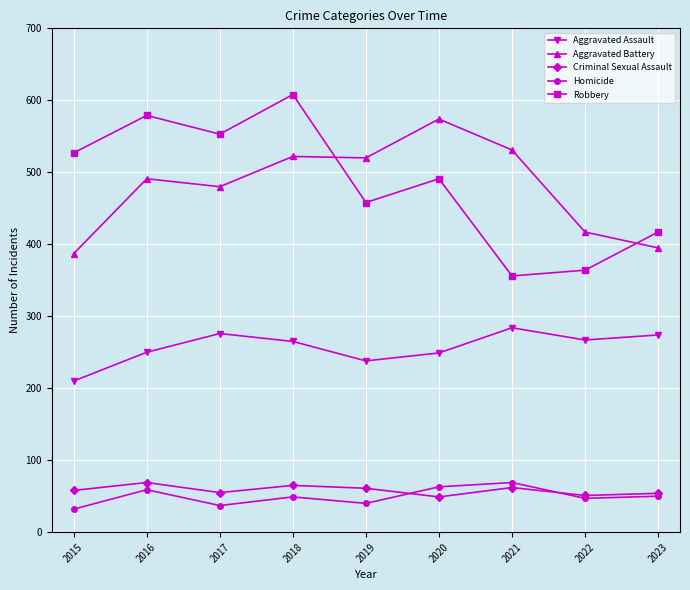

What is the maximum value shown in the chart?

608